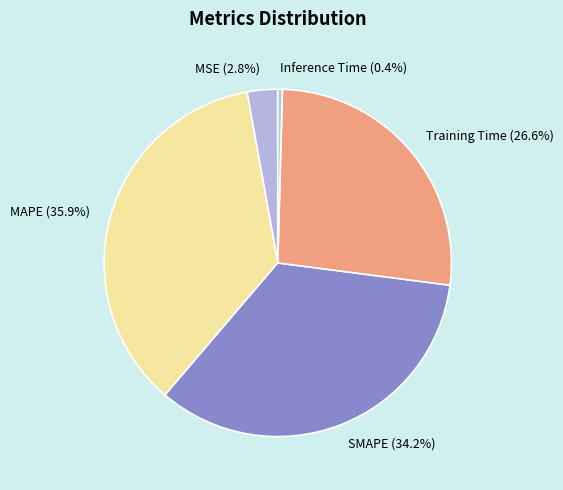

Is MAPE the majority of the pie?

No